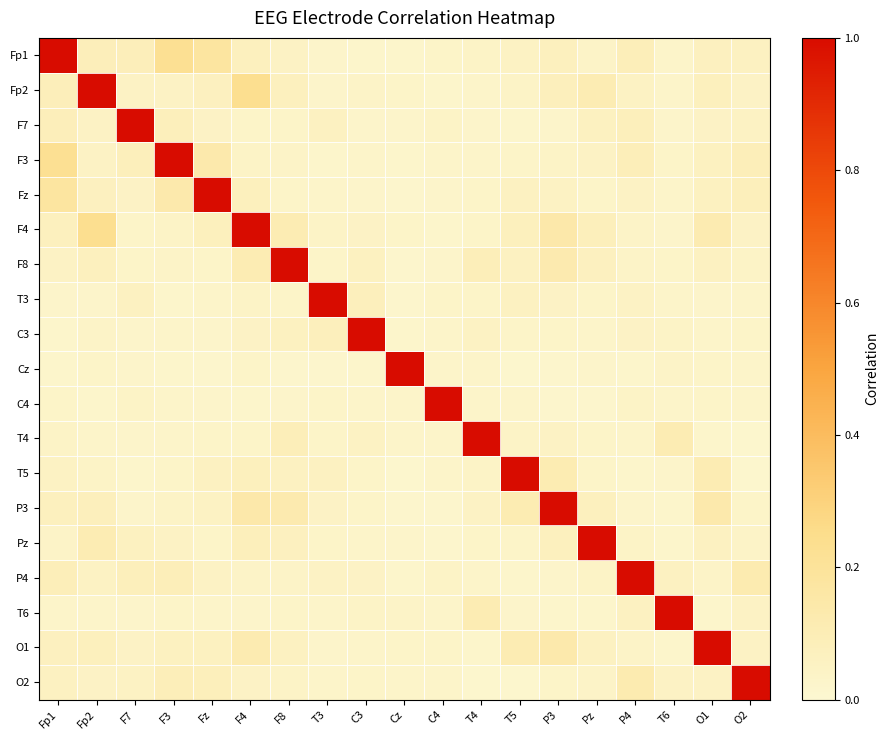

What is the difference between the highest and lowest values at Pz?

1.0